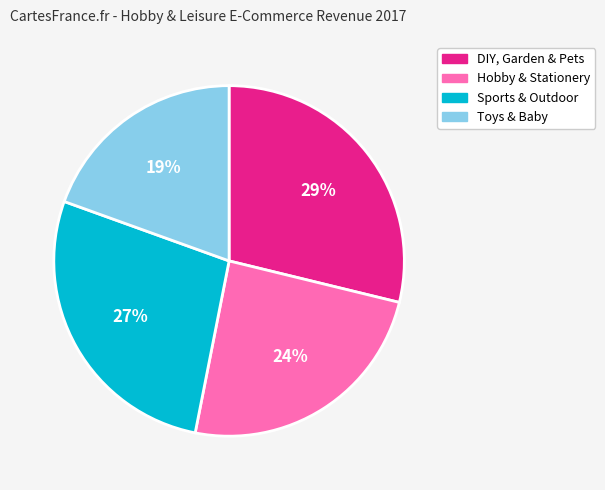

Is there a majority slice in this chart?

No